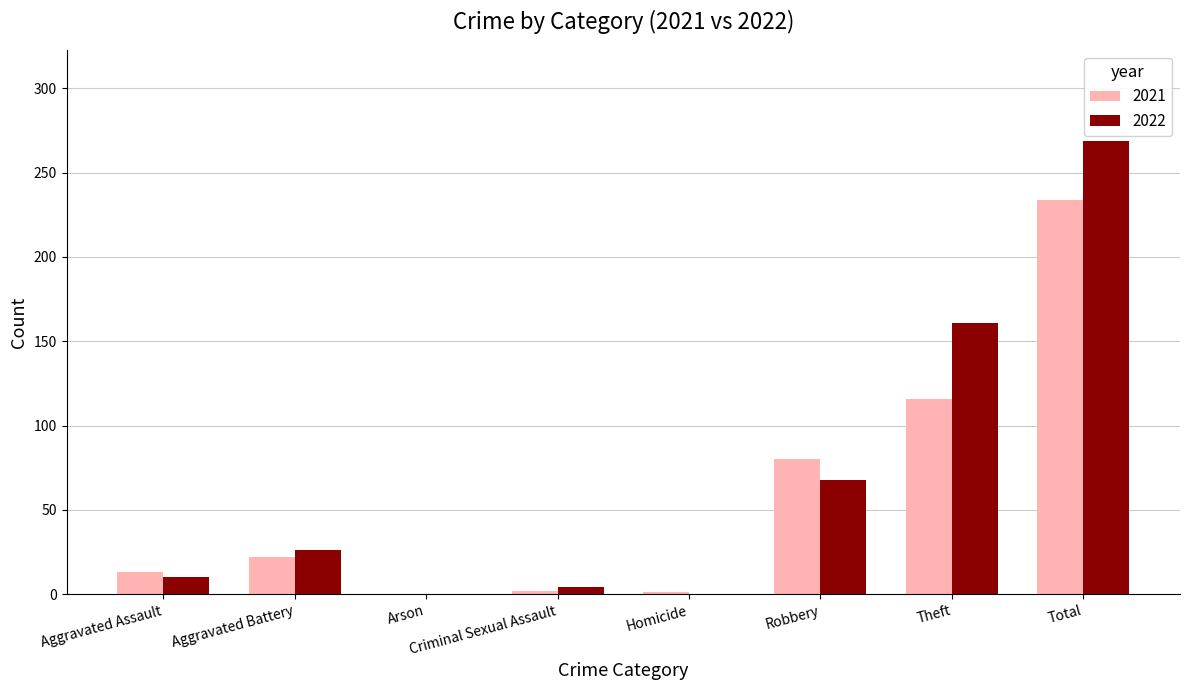

What is the greatest value displayed?

269